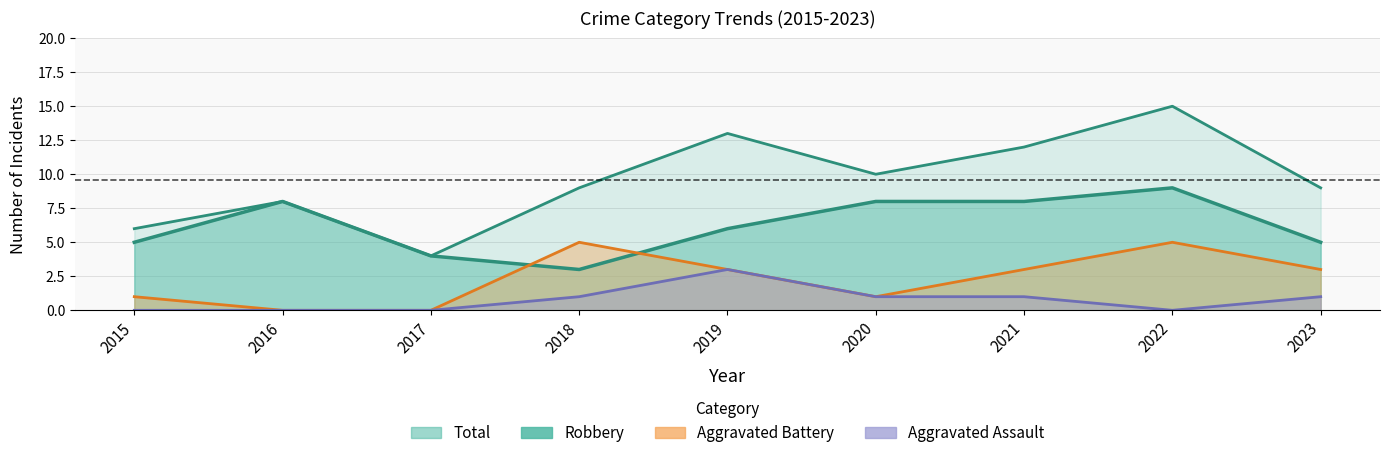

How many lines are shown in the chart?

4